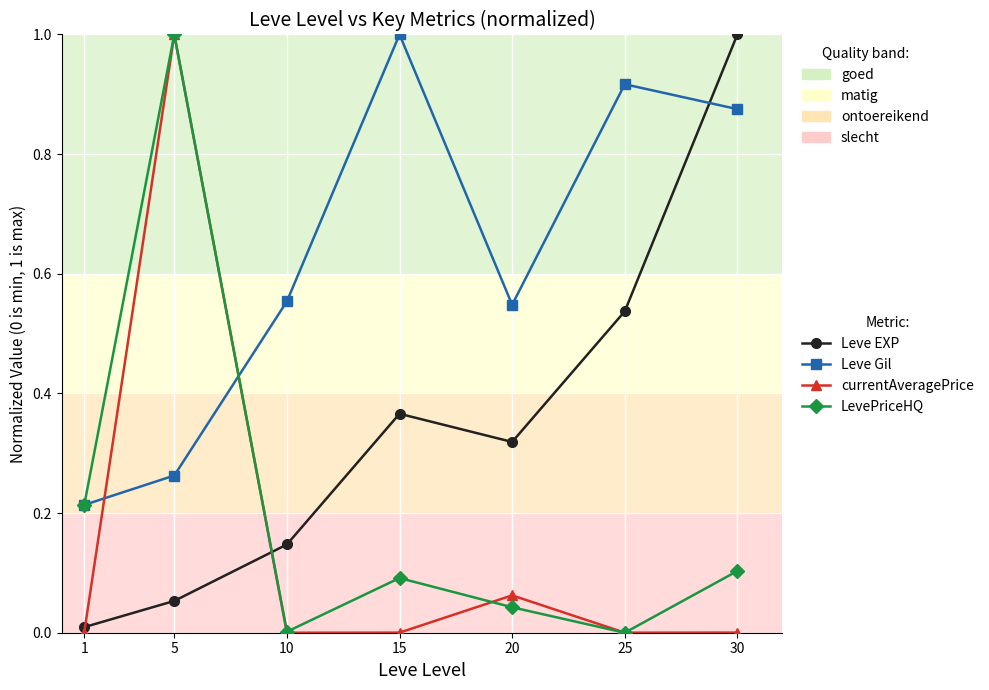

Which category has the highest value in the LevePriceHQ series?

5